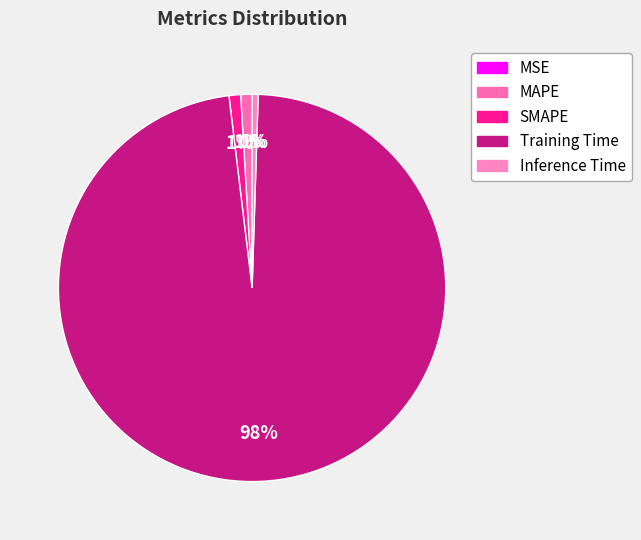

What percentage do Inference Time and SMAPE together represent?

1.5%